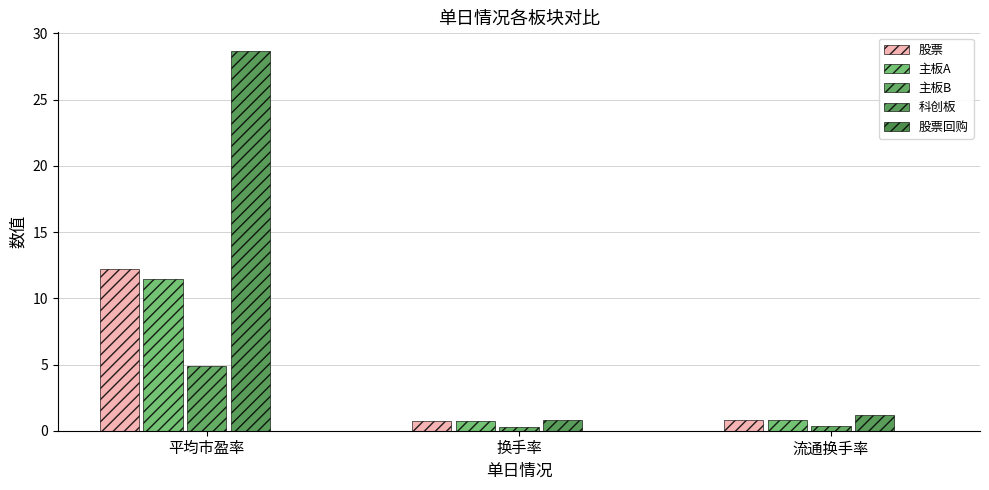

What value does the 股票 series have at 平均市盈率?

12.2